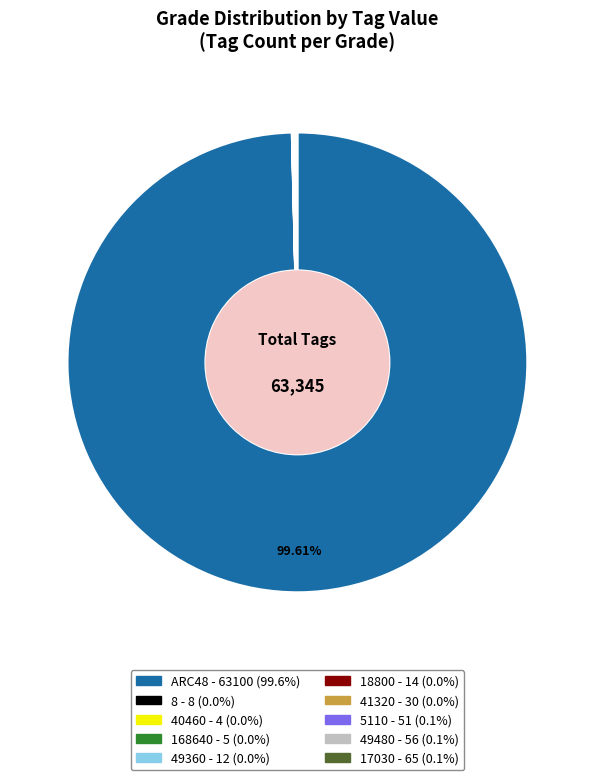

Does any single category account for the majority?

Yes